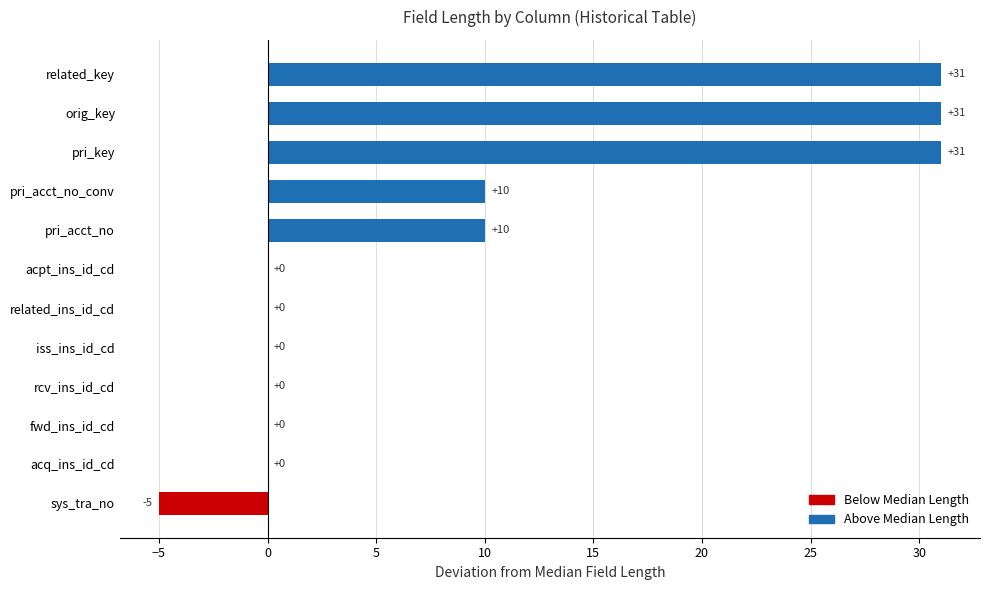

What is the greatest value displayed?

31